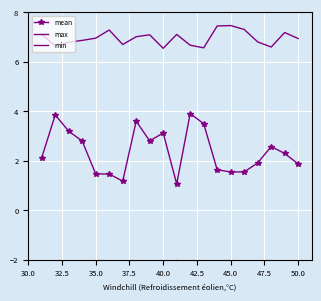

Which series has the largest total across all categories?

max